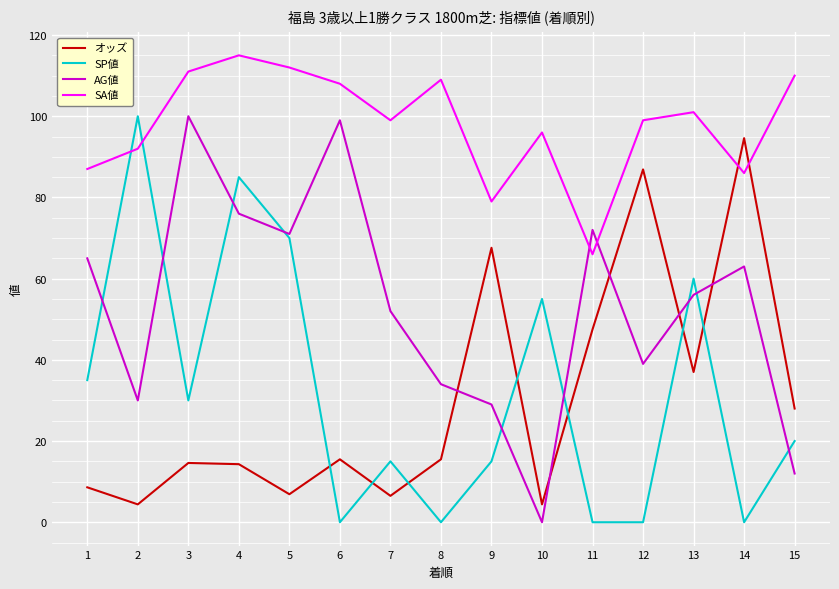

Between 4 and 12, which series saw the biggest shift?

SP値